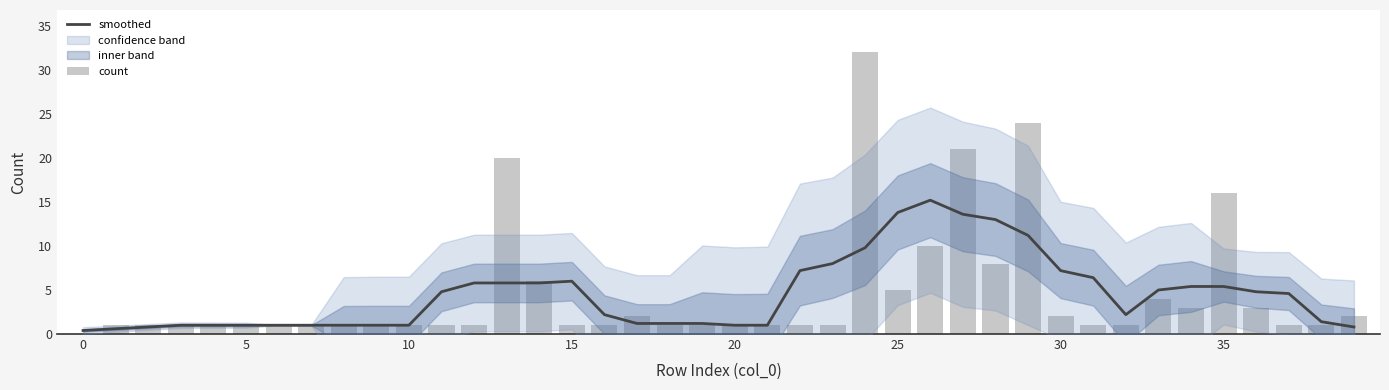

What is the label of the 24th bar from the left?

23